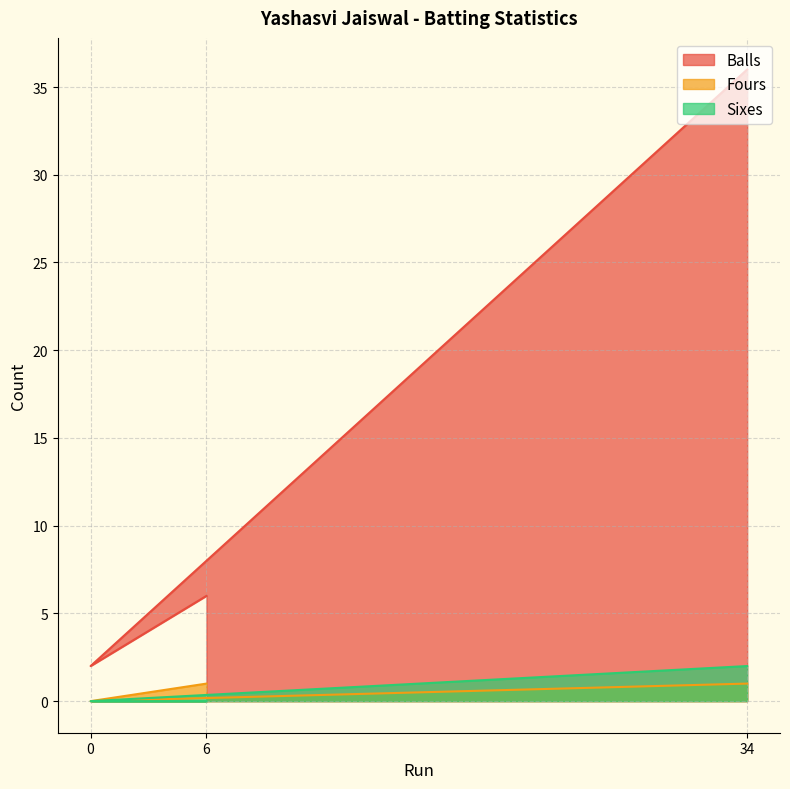

Between 0 and 6, which series saw the biggest shift?

Balls